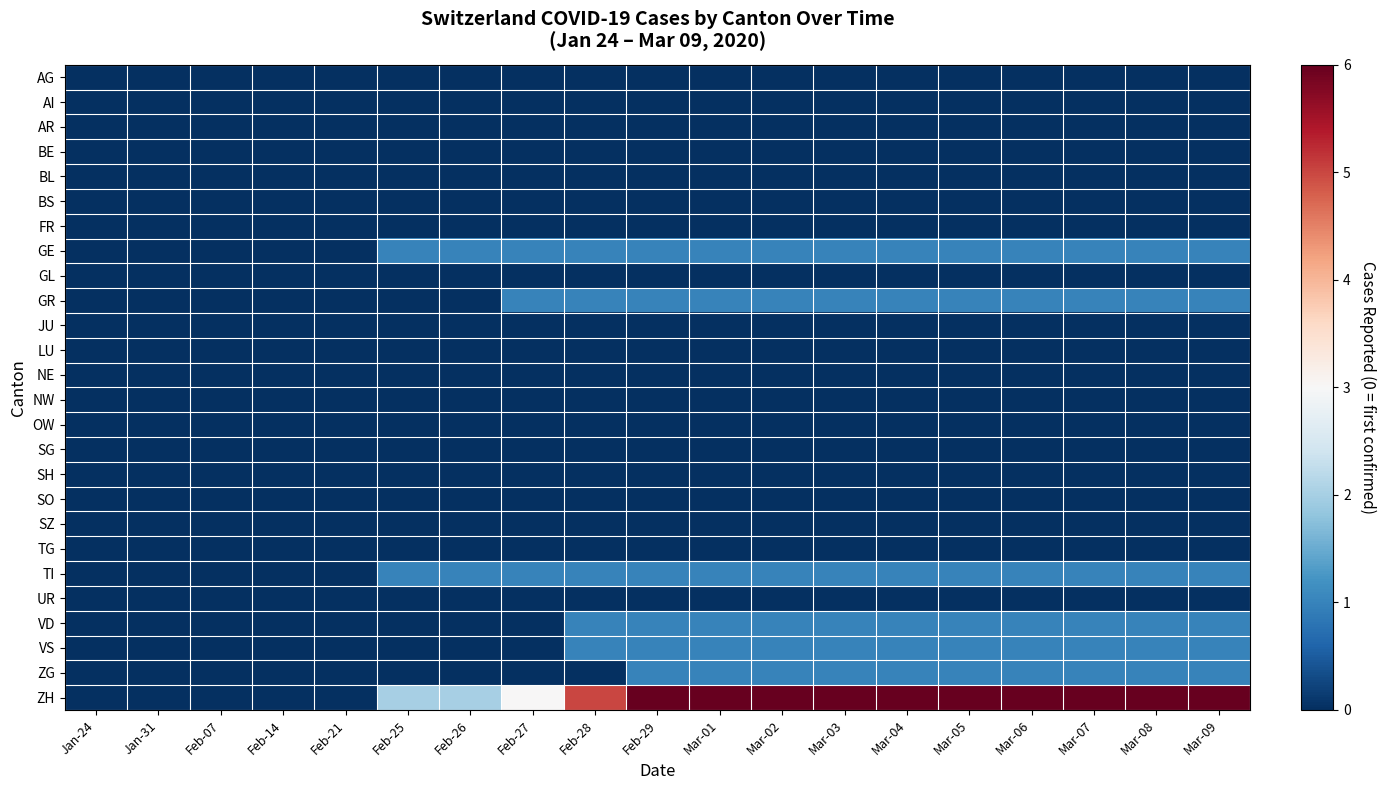

Between Feb-28 and Jan-31, which is larger?

Feb-28